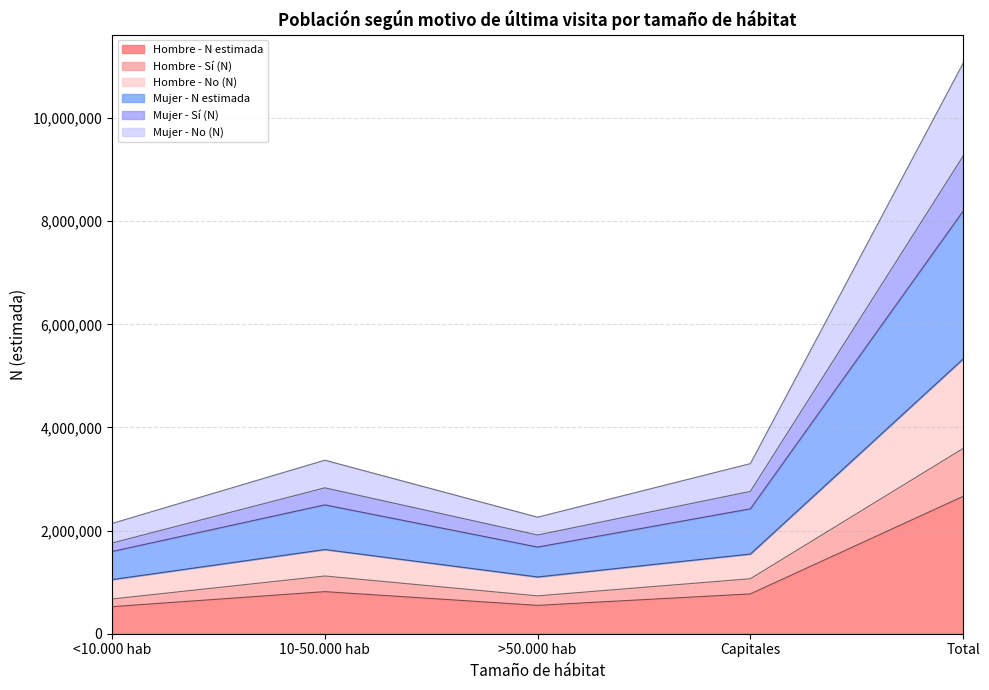

Is the value of Mujer - No (N) at 10-50.000 hab greater than the value of Mujer - N estimada at 10-50.000 hab?

No